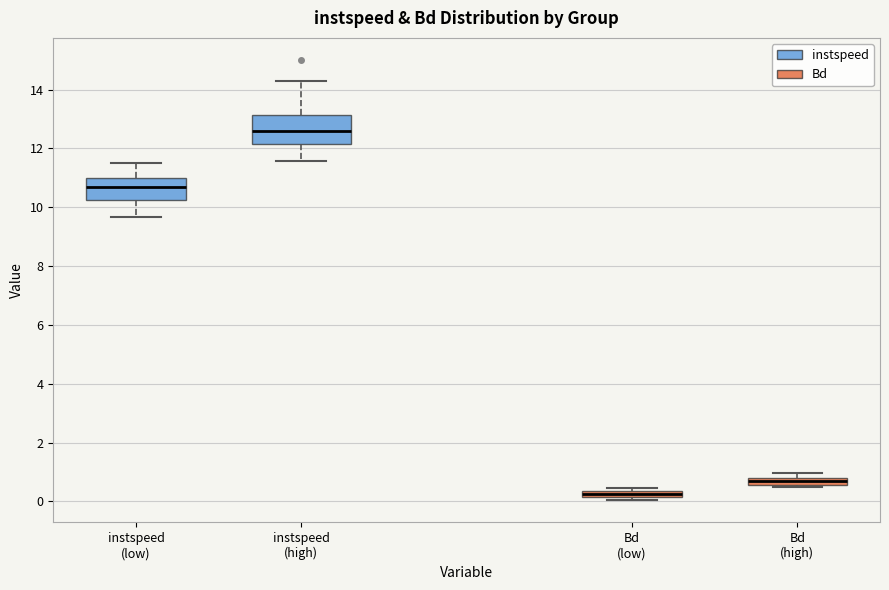

Where does the lower whisker of the box for instspeed (low) end on the y-axis? The values are not printed on the chart, so give them approximately, as read against the axis.

9.6